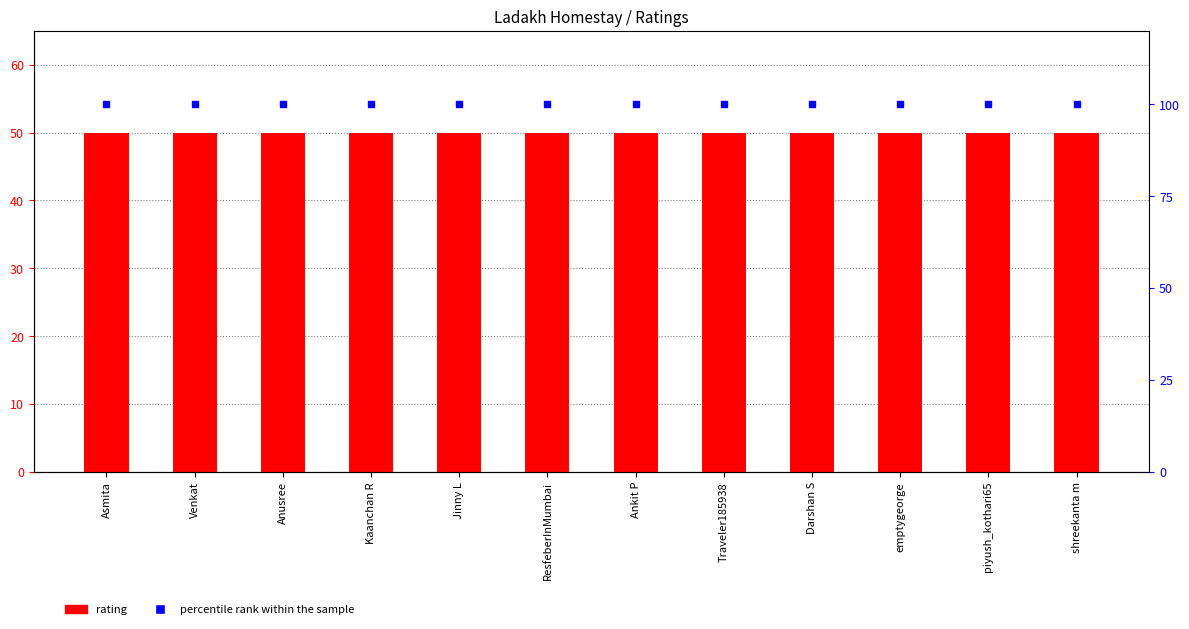

Reading right to left, transcribe all the data shown in this chart.

rating: 50	50	50	50	50	50	50	50	50	50	50	50
percentile rank within the sample: 100	100	100	100	100	100	100	100	100	100	100	100